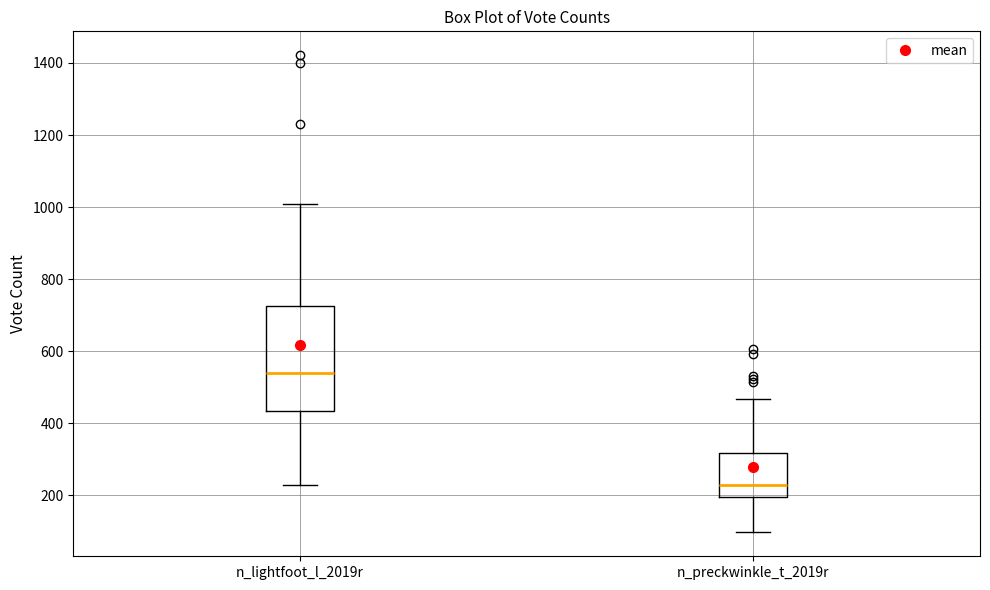

Where is the upper edge of the box for n_preckwinkle_t_2019r on the y-axis? The values are not printed on the chart, so give them approximately, as read against the axis.

320